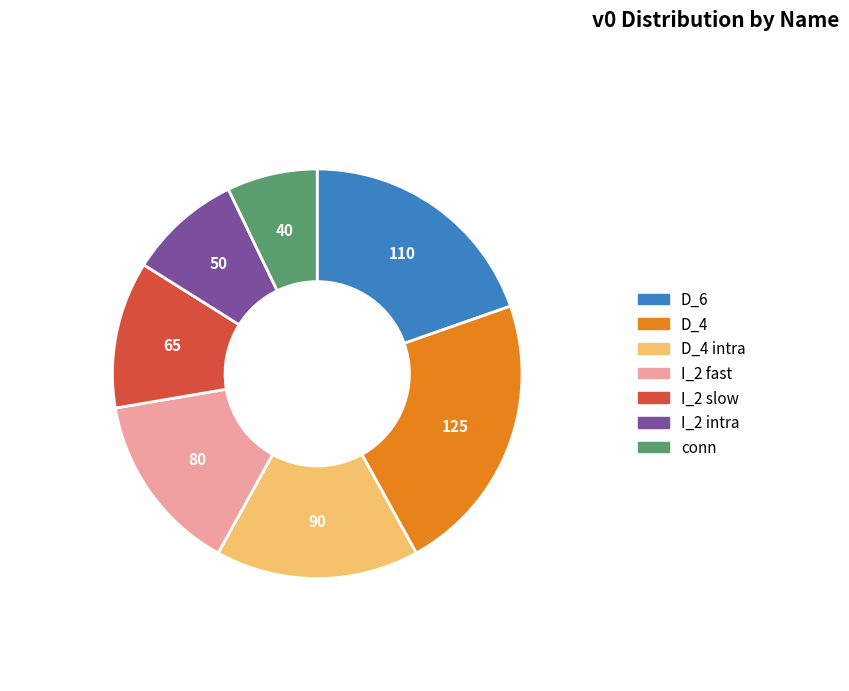

Which slice is the smallest?

conn